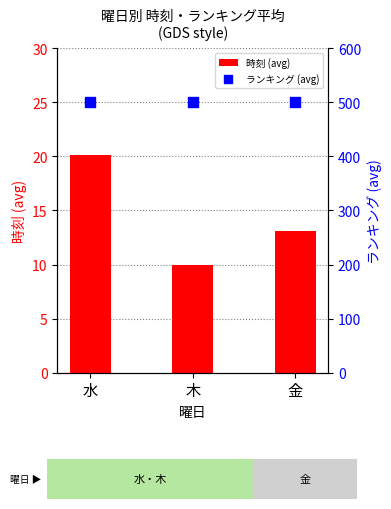

Is the value of 時刻 (avg) at 水 greater than the value of ランキング (avg) at 木?

No